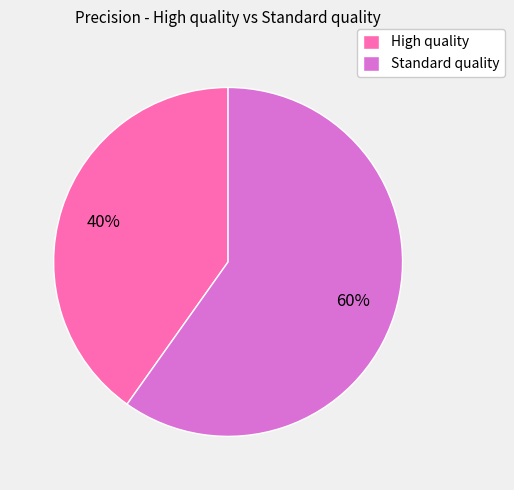

Does High quality represent more than half of the total?

No